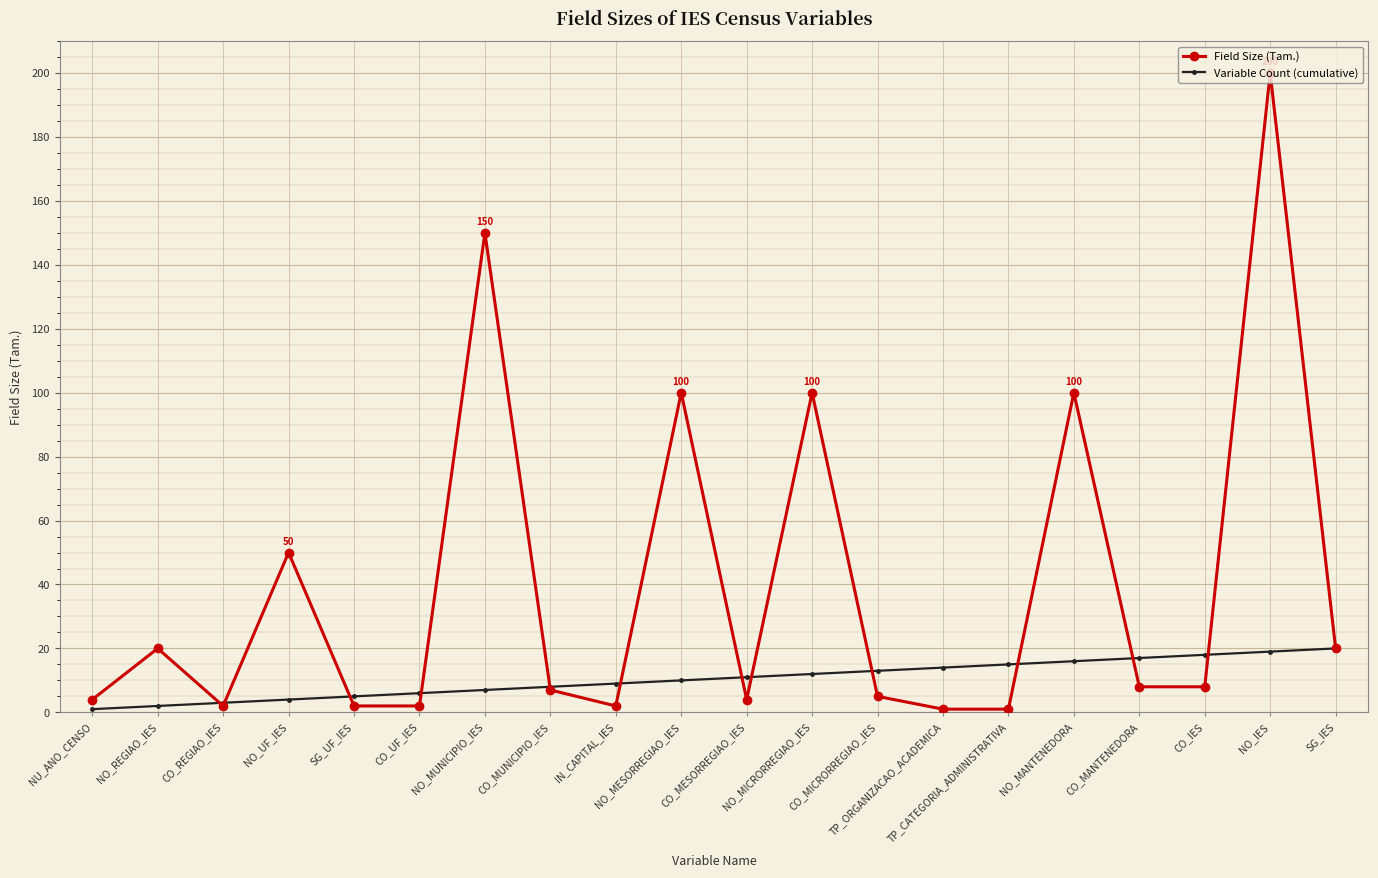

Which series has the largest total across all categories?

Field Size (Tam.)